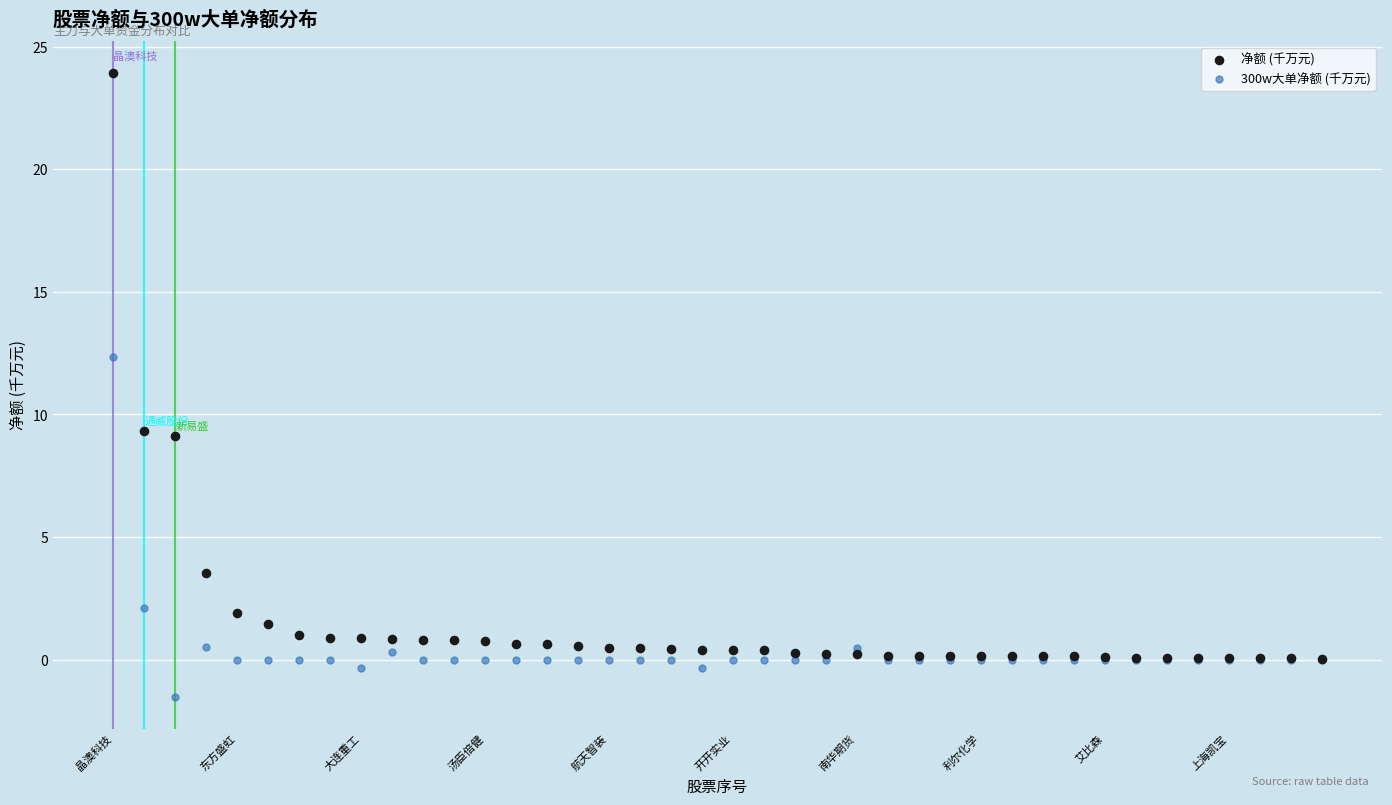

In the 300w大单净额 (千万元) series, what Y value is closest to 5?

2.1